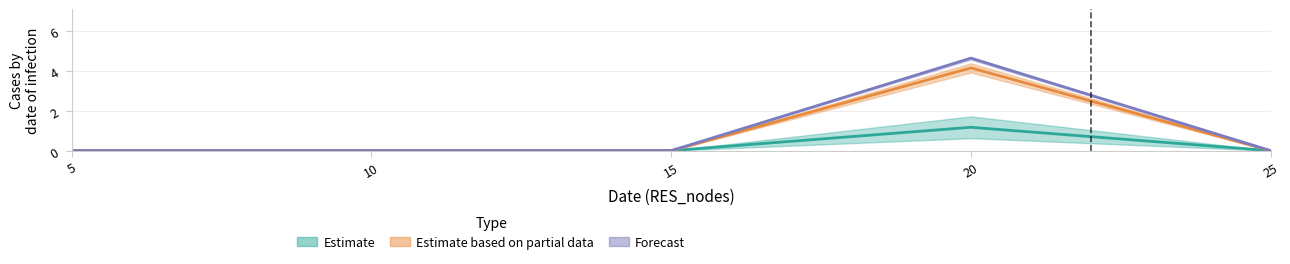

At which category is the sum across all series the highest?

20